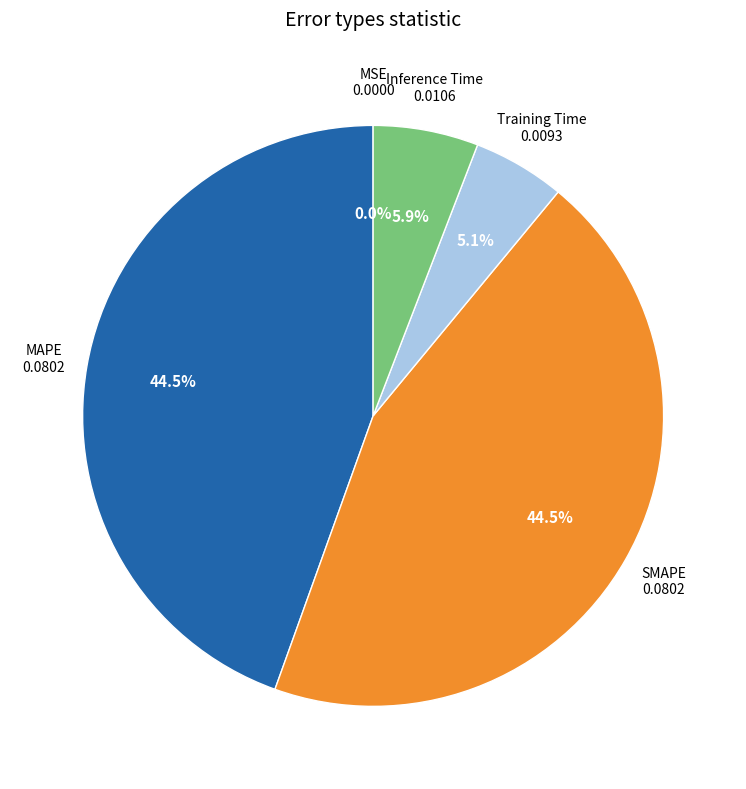

What percentage do MAPE and Training Time together represent?

49.6%